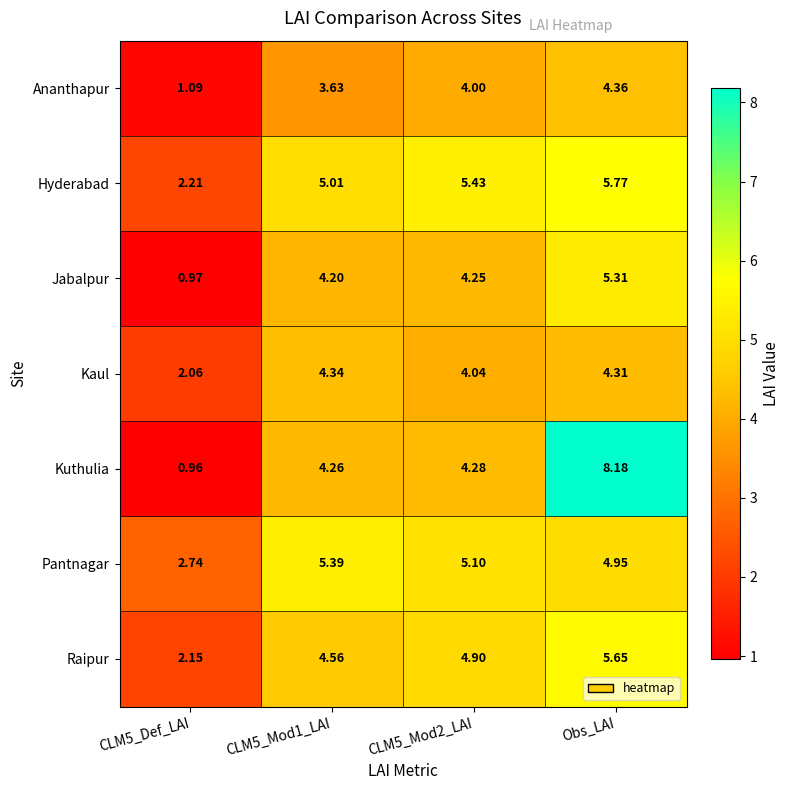

Which series changed the most between CLM5_Mod1_LAI and CLM5_Mod2_LAI?

Hyderabad